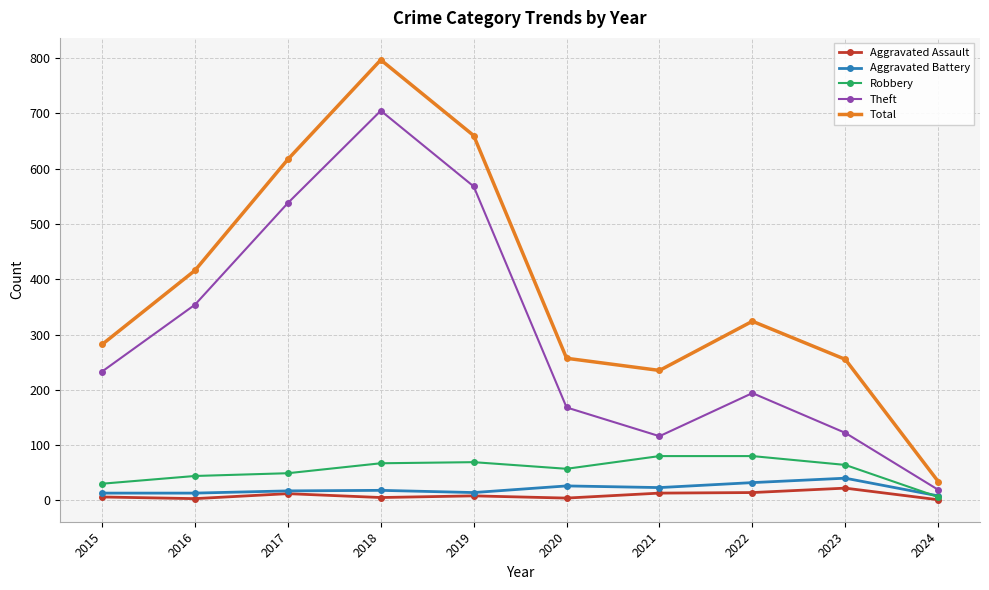

What is the sum of the Robbery values at 2020 and 2017?

106